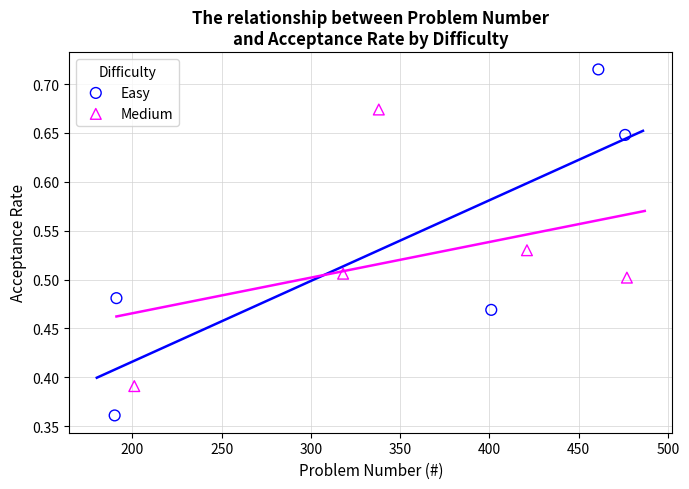

Which series contains the lowest Y value?

Easy